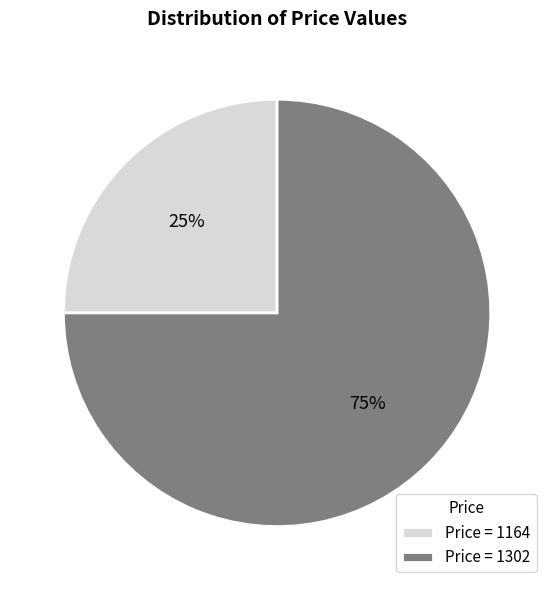

What is the smallest slice in the pie chart?

Price = 1164